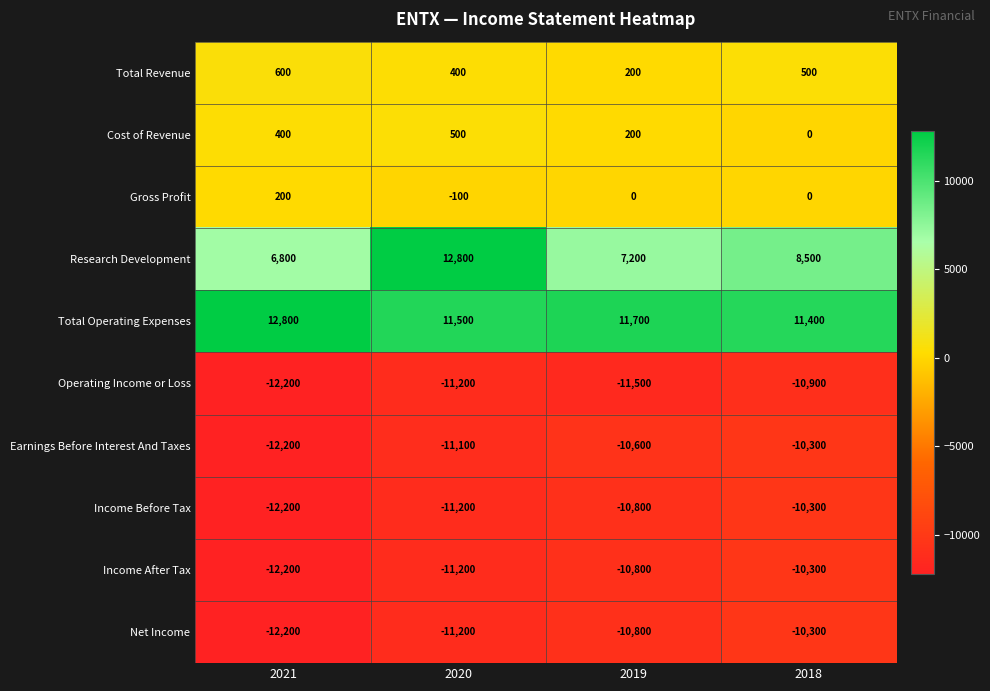

The value of Income After Tax at 2019 is -10800. True or false?

True